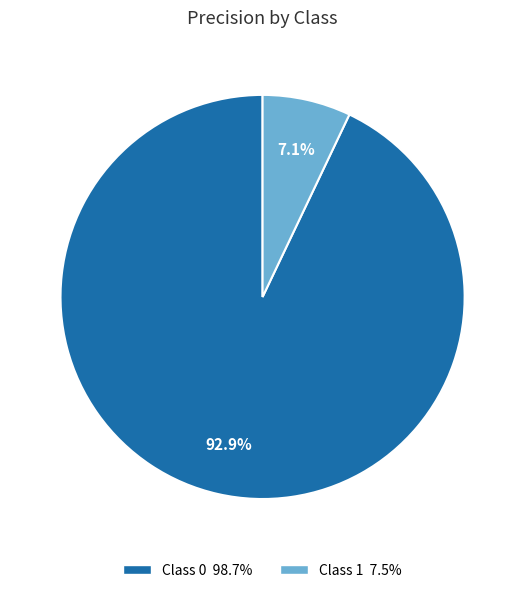

How many slices are in this pie chart?

2